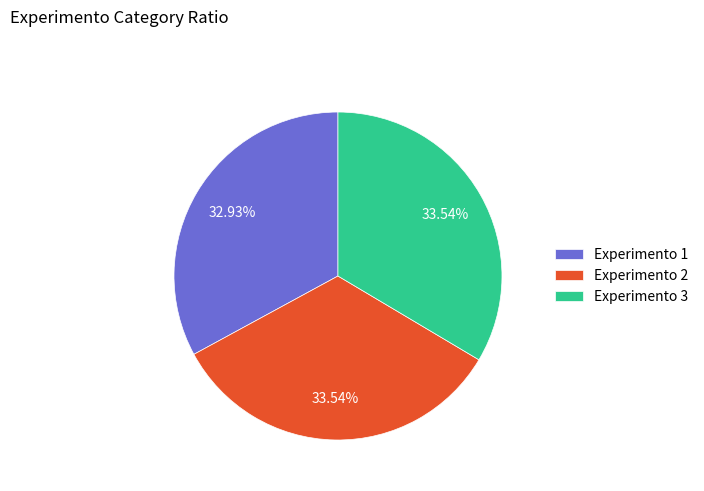

Is it true that Experimento 3 is 25% of the pie?

False